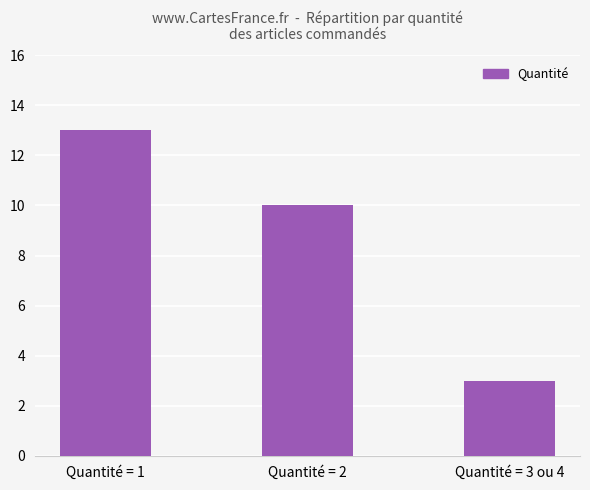

The chart shows a value of 13 at Quantité = 1. True or false?

True